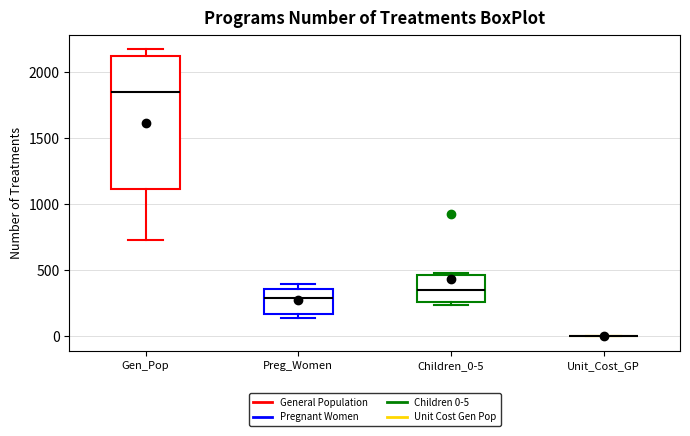

Reading left to right, read every box against the y-axis: the position of its median line, the range the box covers, and the ends of its whiskers. The values are not printed on the chart, so give them approximately, as read against the axis.

Gen_Pop: median 1850, box 1100 to 2100, whiskers 750 to 2200
Preg_Women: median 300, box 150 to 350, whiskers 150 (just below the box's lower edge) to 400
Children_0-5: median 350, box 250 to 450, whiskers 250 (just below the box's lower edge) to 500
Unit_Cost_GP: box collapsed to a line at 0, whiskers 0 to 0